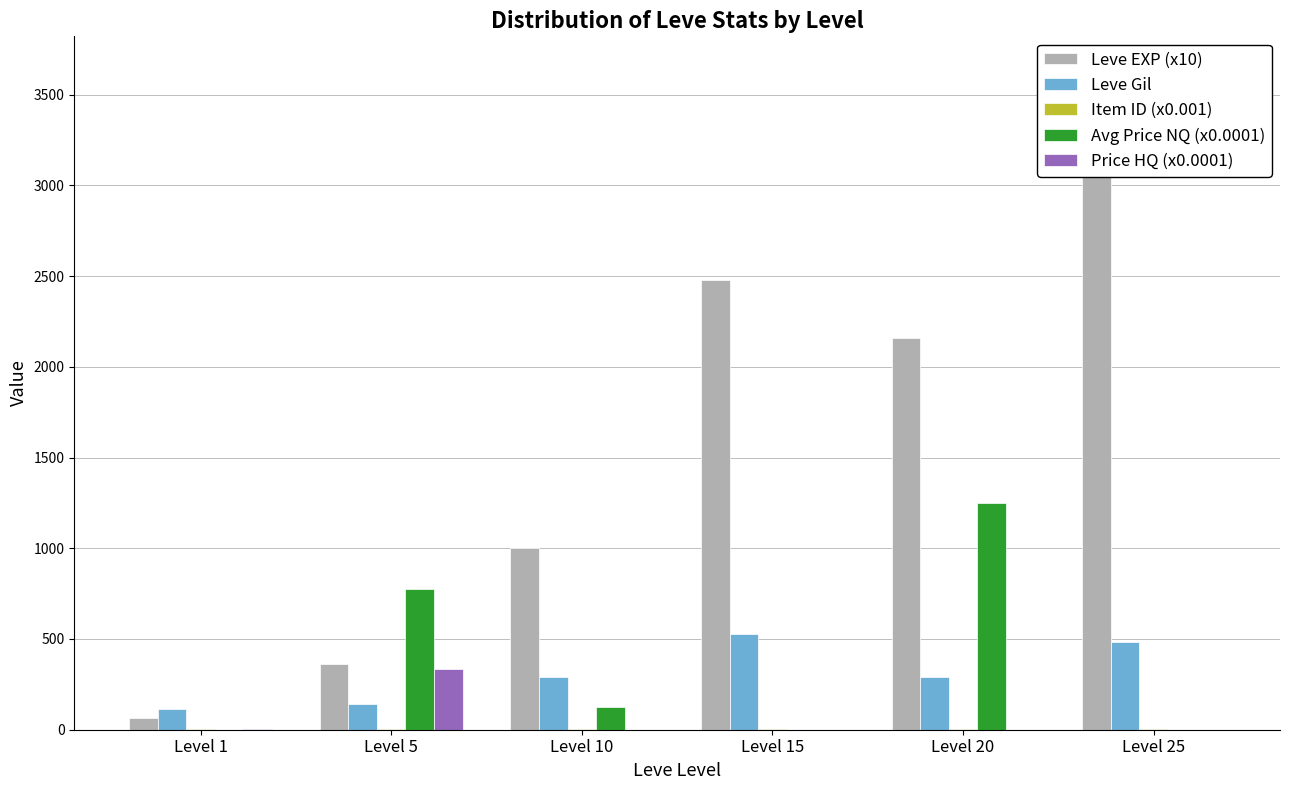

At which label is Leve Gil closest to 321?

Level 10